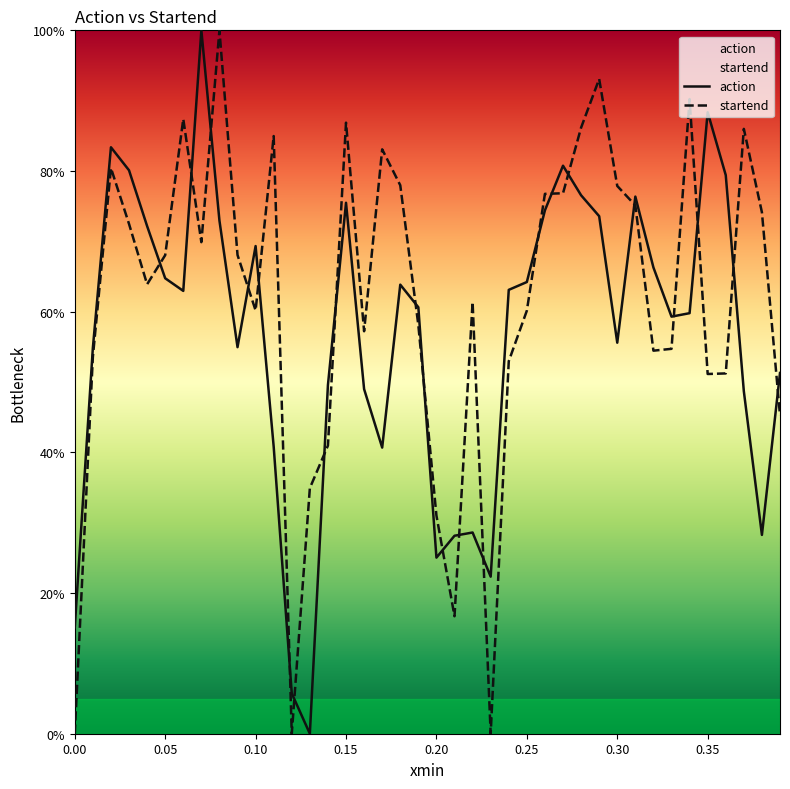

Does the chart display data point markers on the line(s)?

No